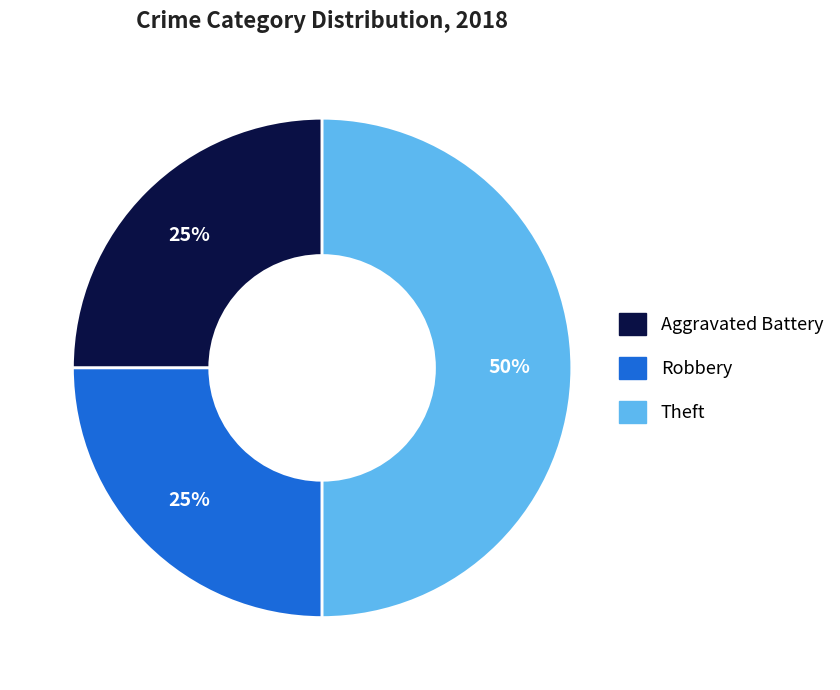

Does Aggravated Battery represent more than half of the total?

No